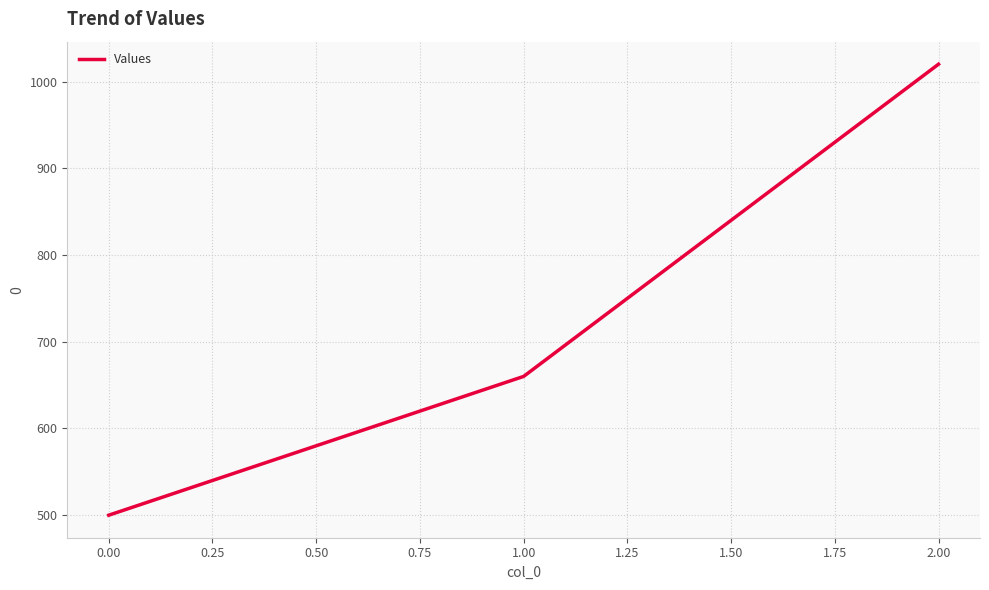

What is the minimum value shown in the chart?

500